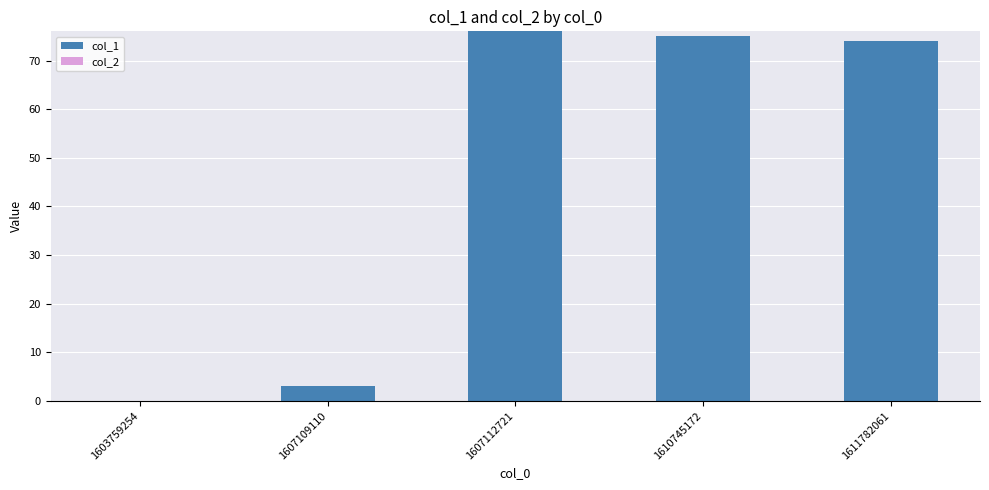

How many distinct data groups are displayed?

1